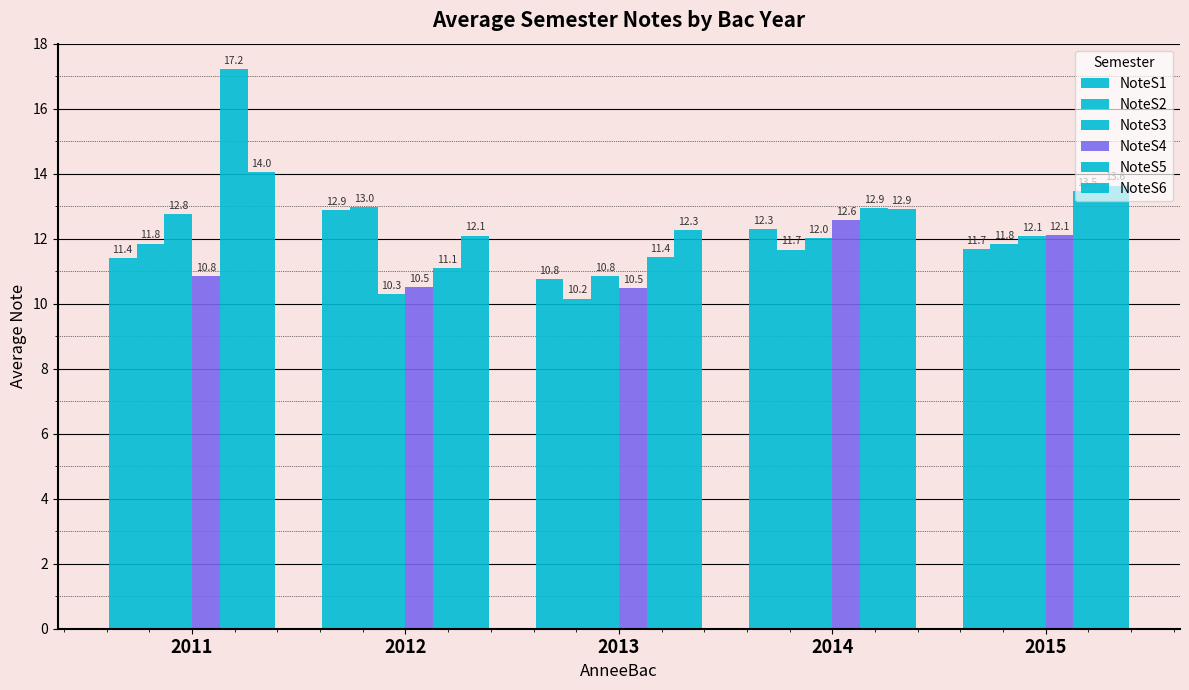

Count the number of categories in the chart.

5